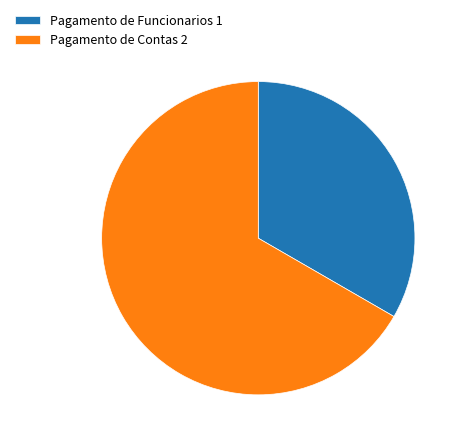

The Pagamento de Contas 2 slice represents 79% of the pie. True or false?

False